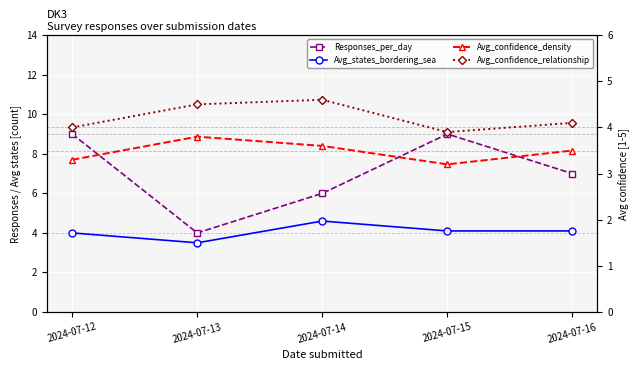

What is the value of the Avg_confidence_density point at the 4th from the left?

3.2